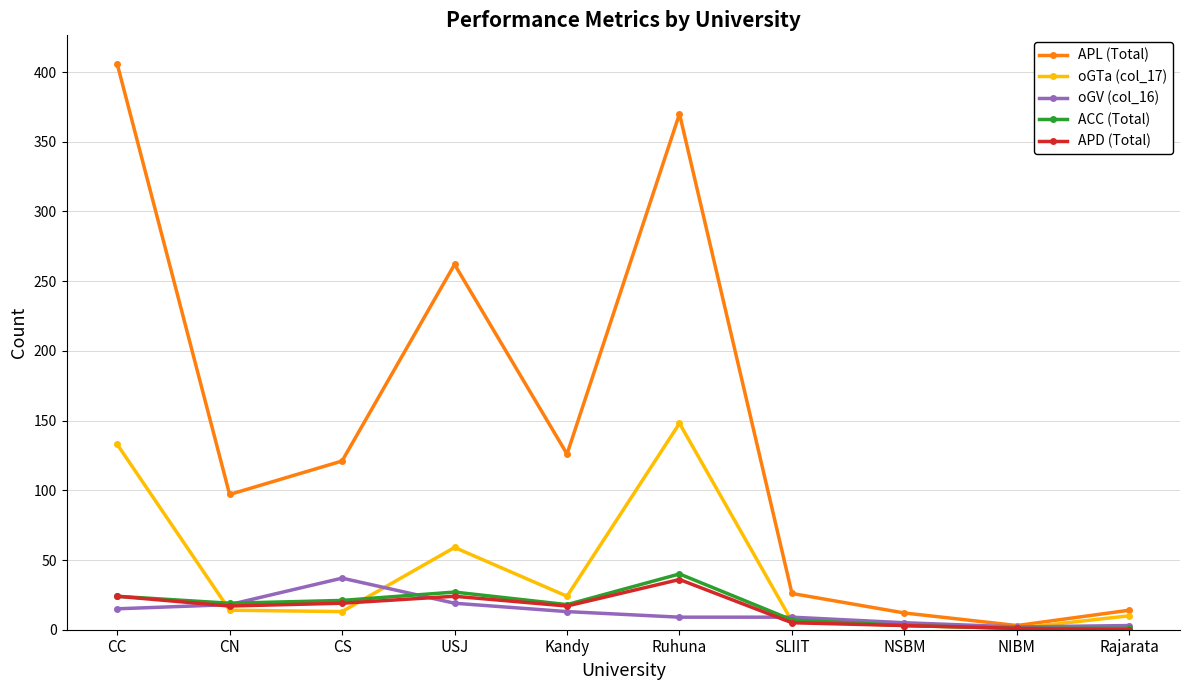

Where is APL (Total) nearest to the value 204?

USJ